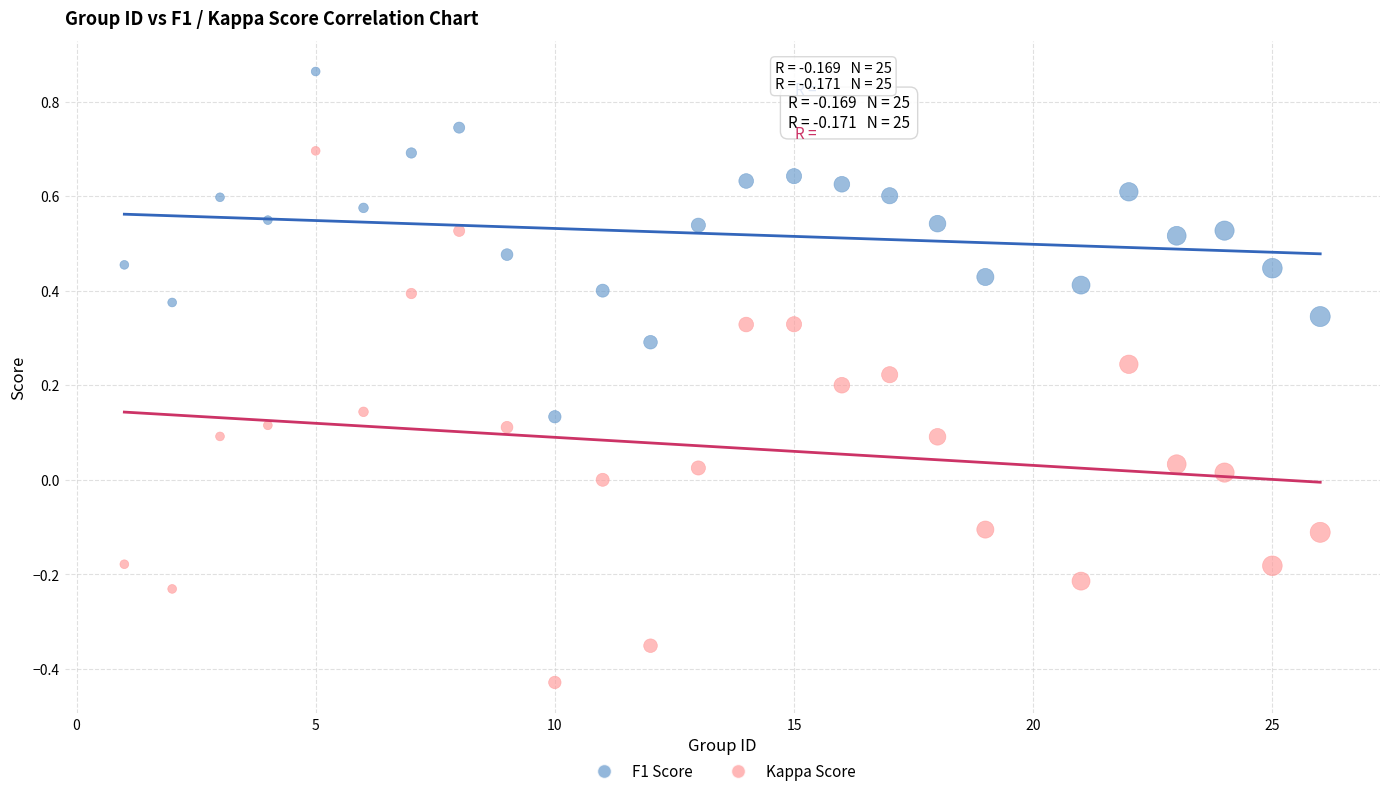

Which series contains the highest Y value?

F1 Score